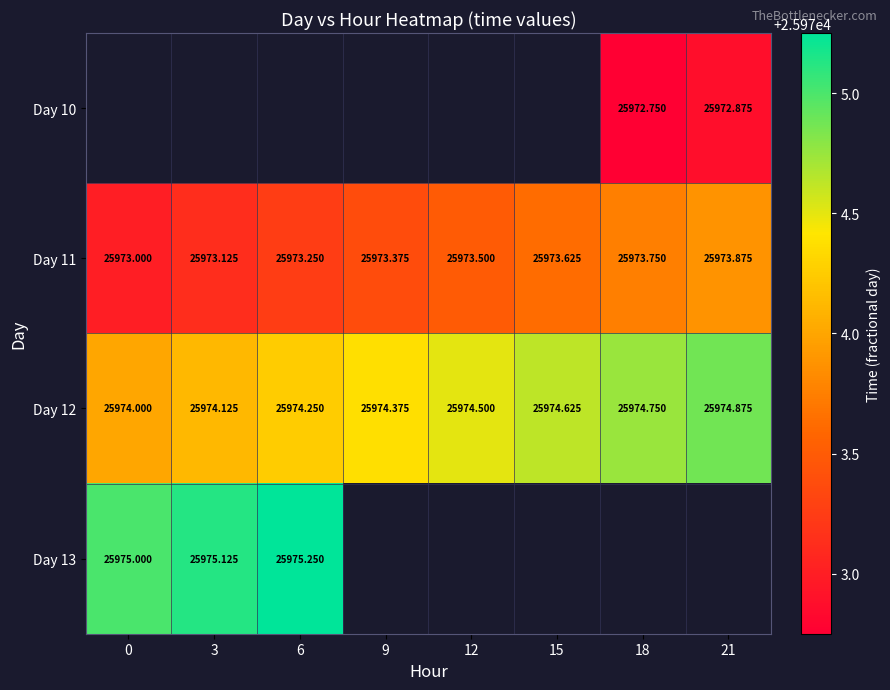

What is the difference between the maximum and minimum values in the Day 11 series?

0.9